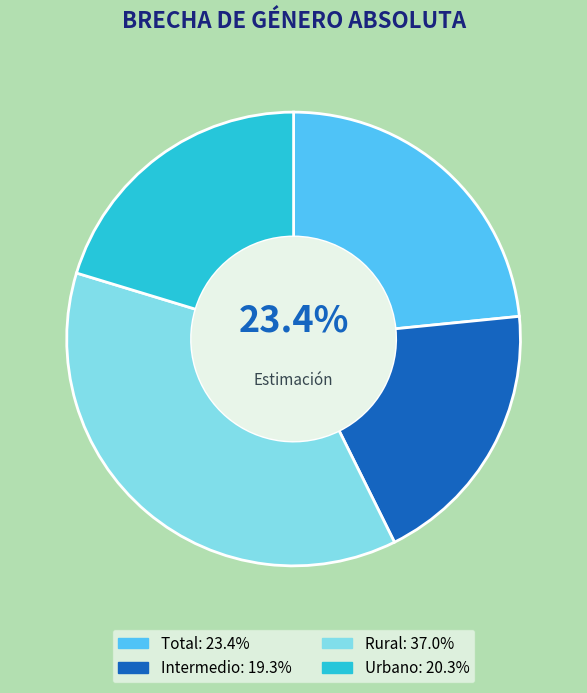

Approximately how many times larger is the value at Intermedio compared to Rural?

0.5